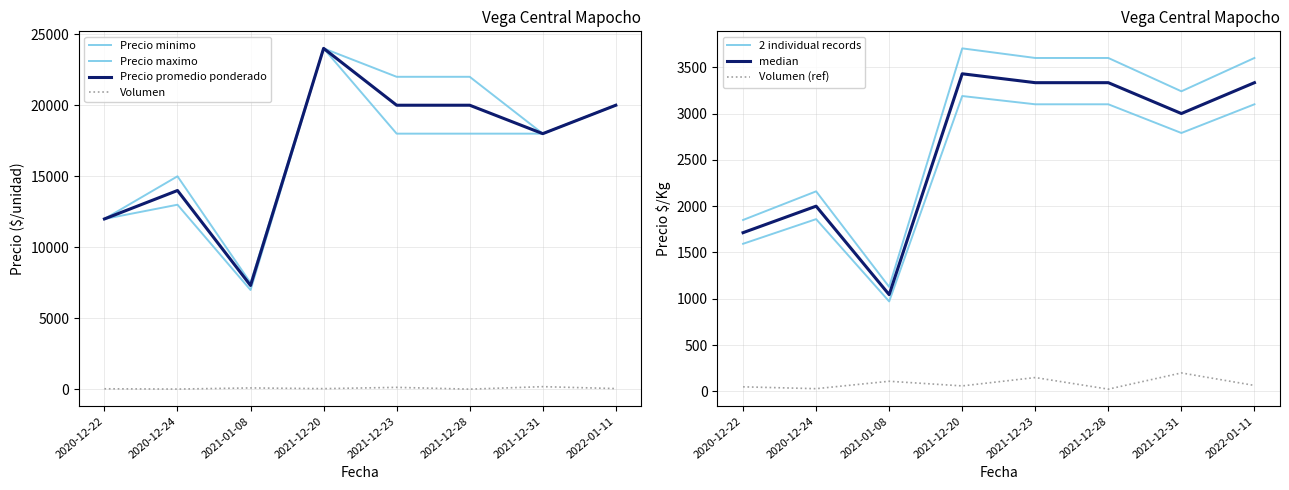

What position from the right is 2021-12-31?

2